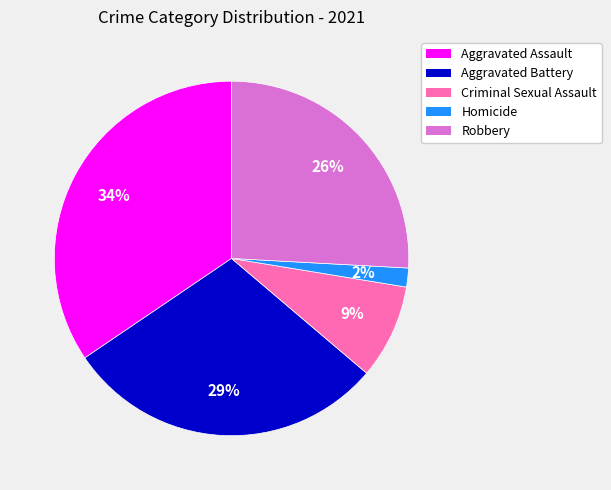

How many slices are in this pie chart?

5